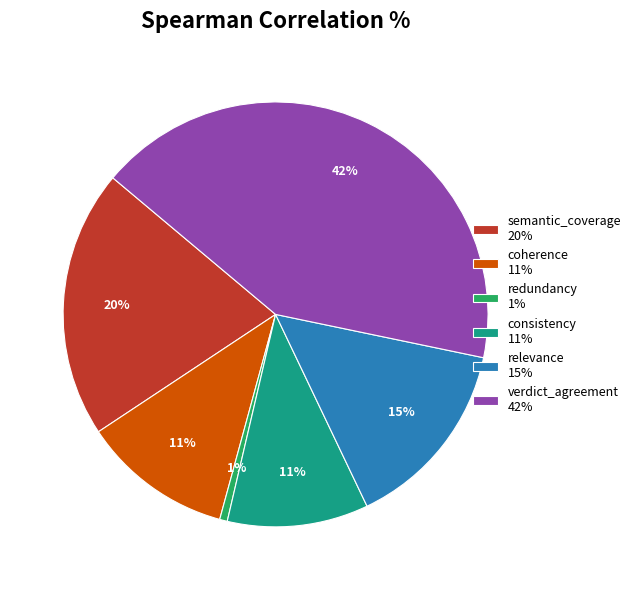

The semantic_coverage 20% slice represents 20% of the pie. True or false?

True